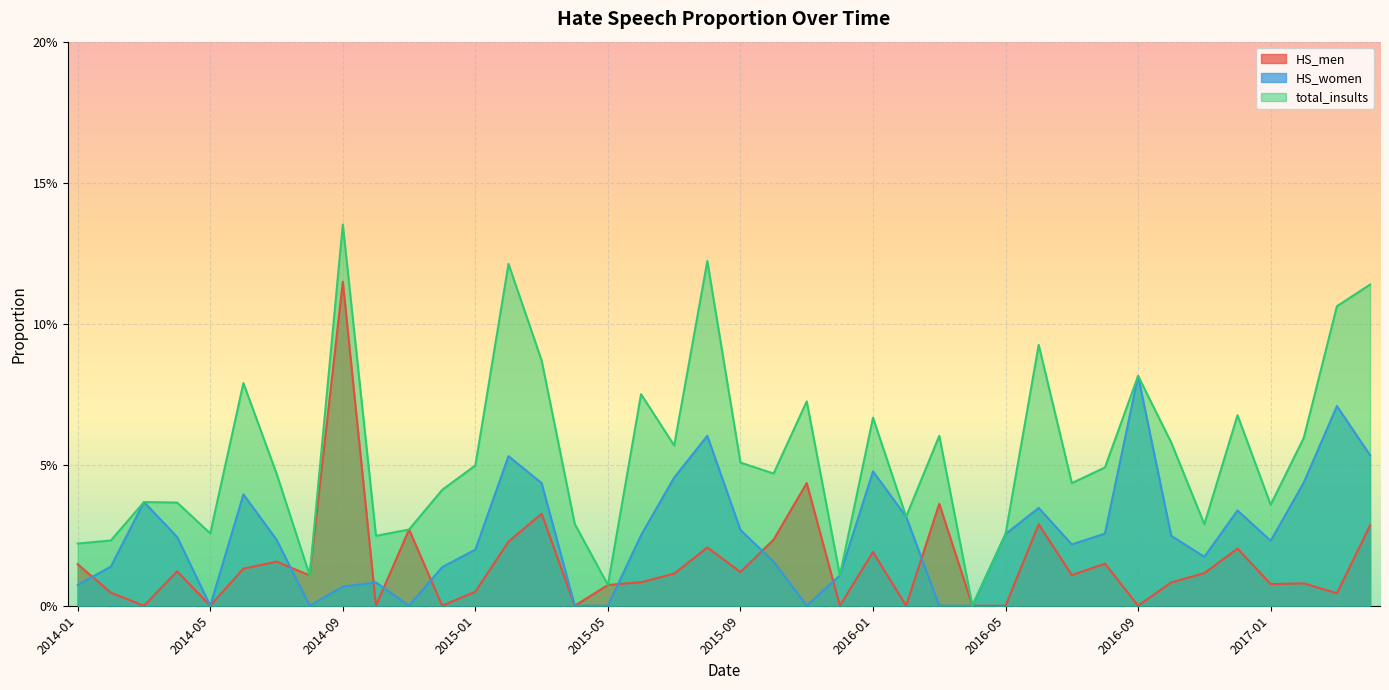

How many interior local peaks does the total_insults series have?

12